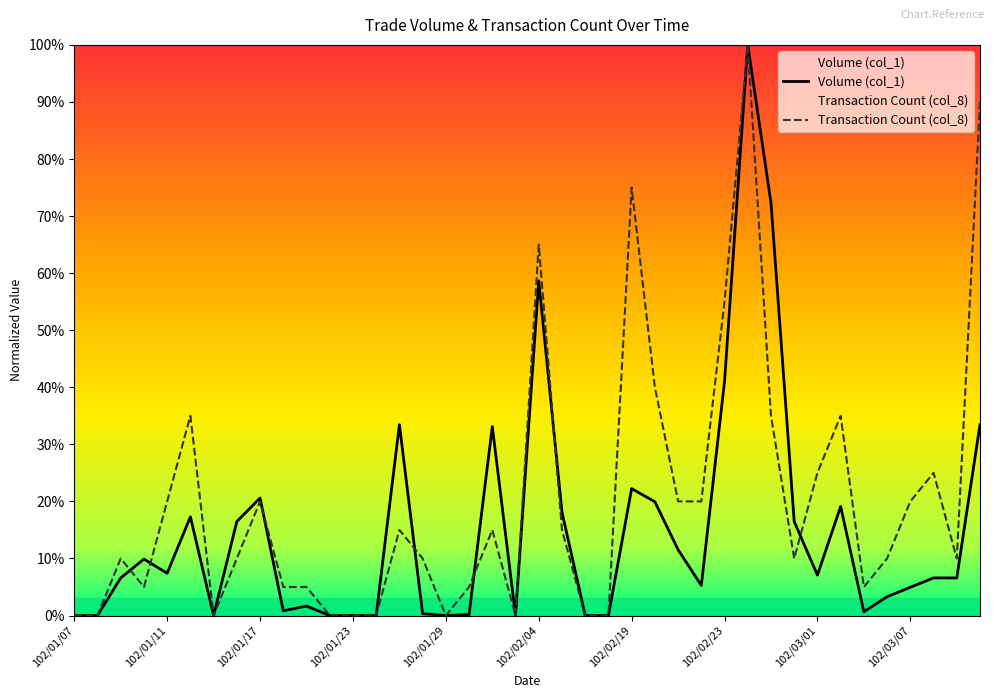

How many interior local valleys does the Transaction Count (col_8) series have?

7